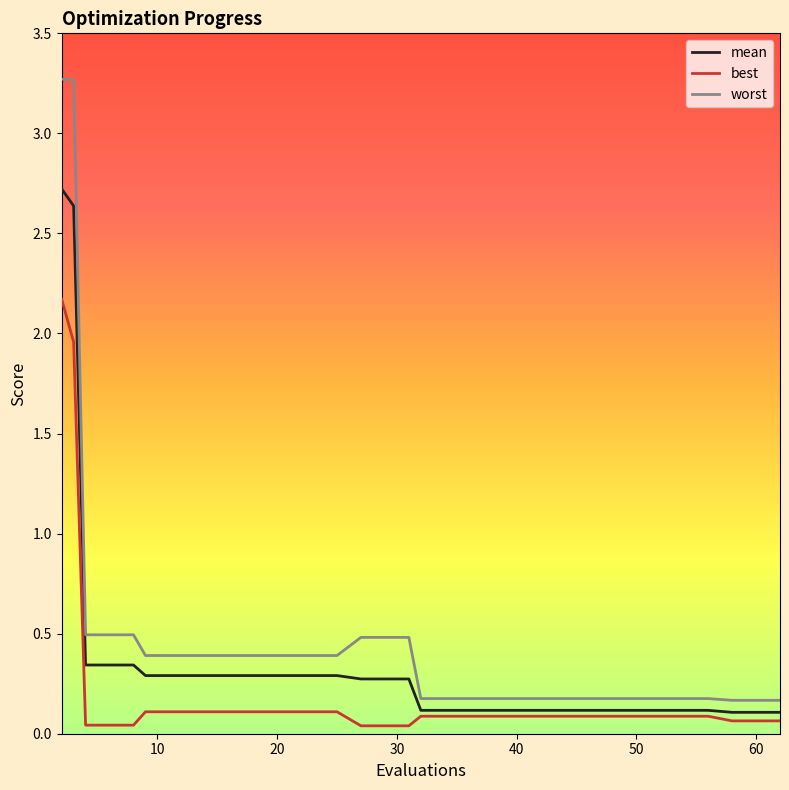

What is the difference between the second highest and minimum values in the mean series?

2.5